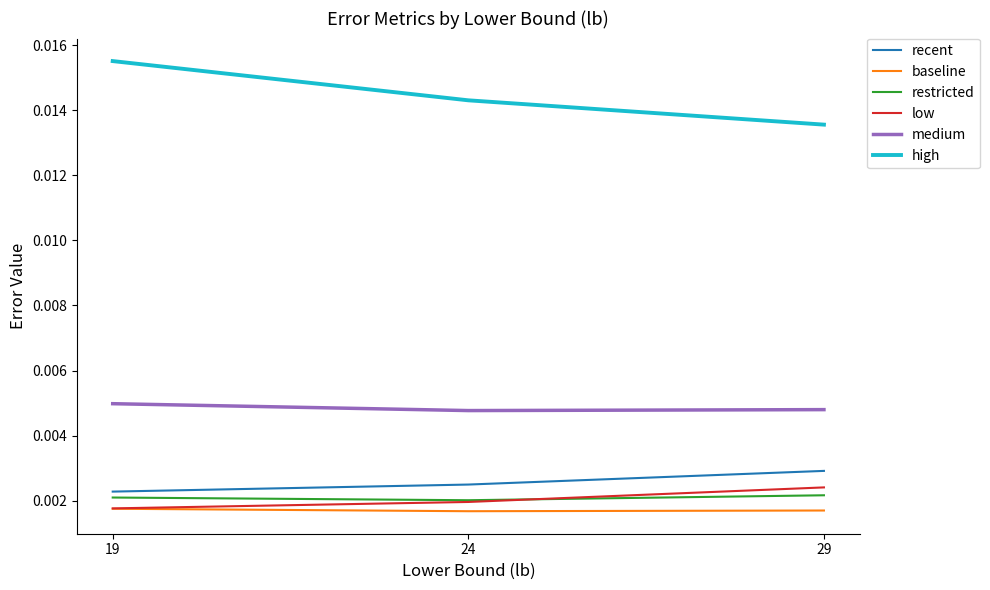

Does the chart display data point markers on the line(s)?

No